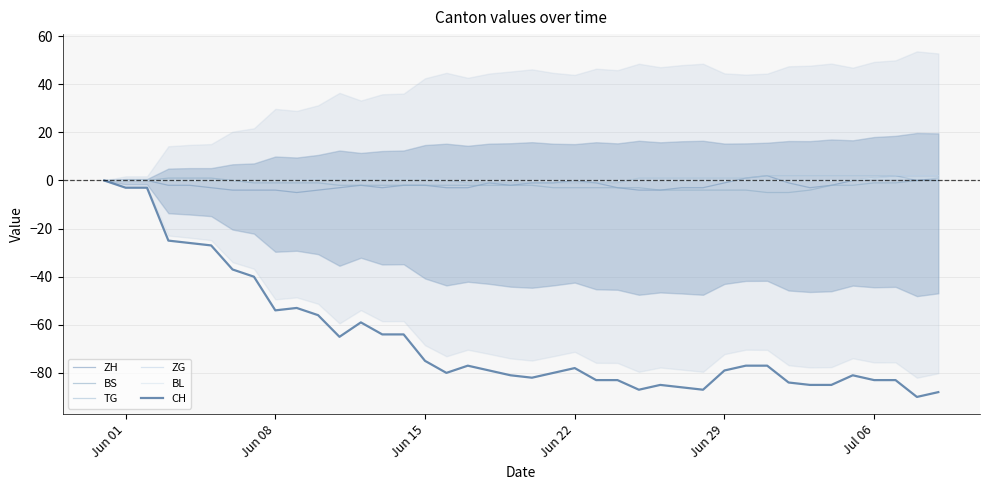

What are all the series names shown in the legend?

ZH, BS, TG, ZG, BL, CH